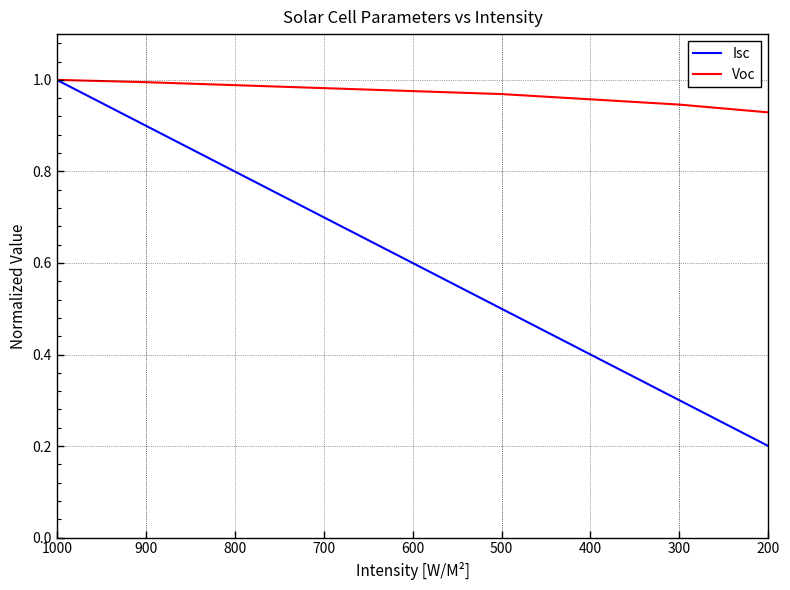

Which series changed the most between 1000 and 500?

Isc